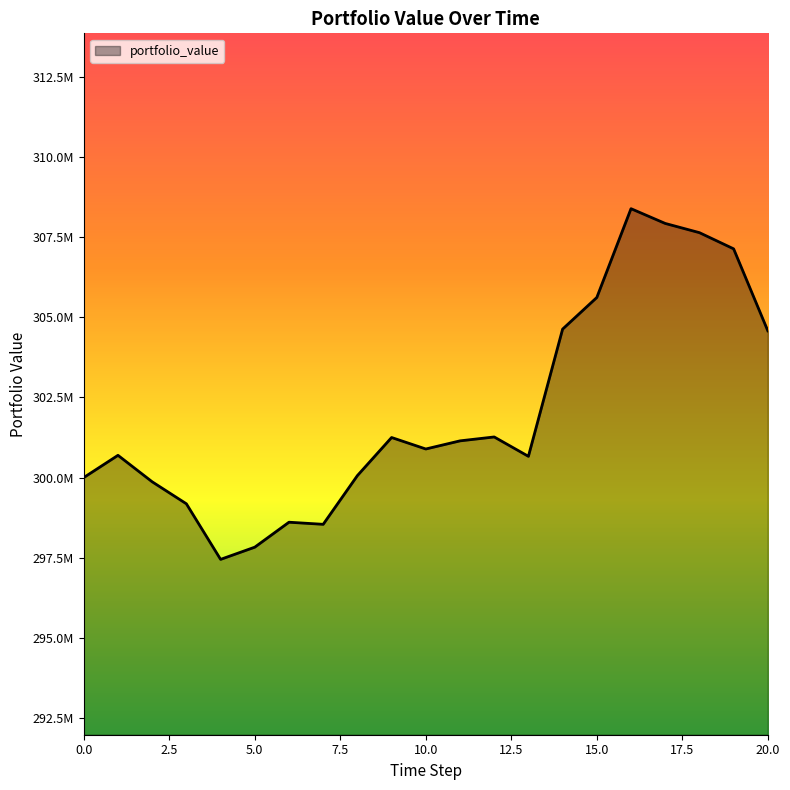

Does the chart display data point markers on the line(s)?

No